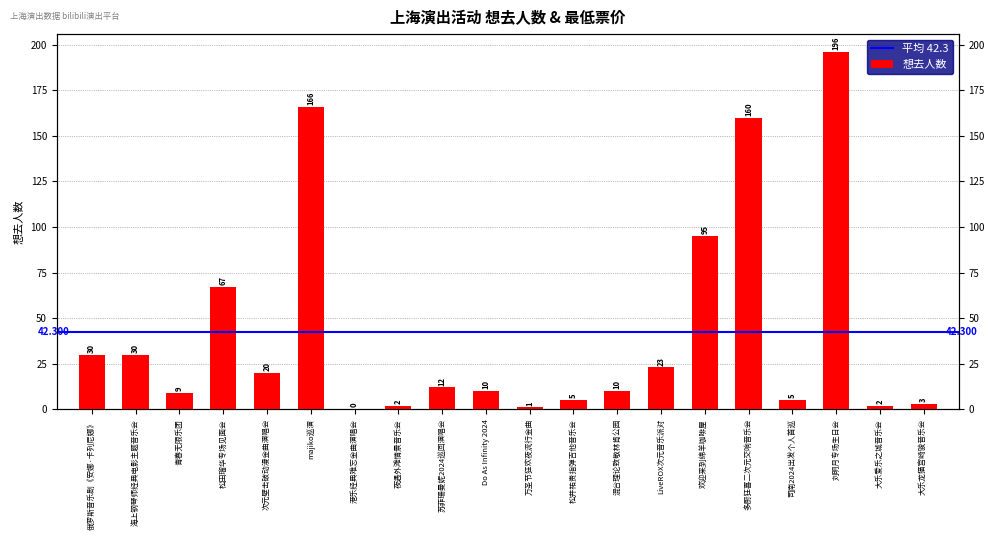

What value does the data have at 俄罗斯音乐剧《安娜·卡列尼娜》?

30